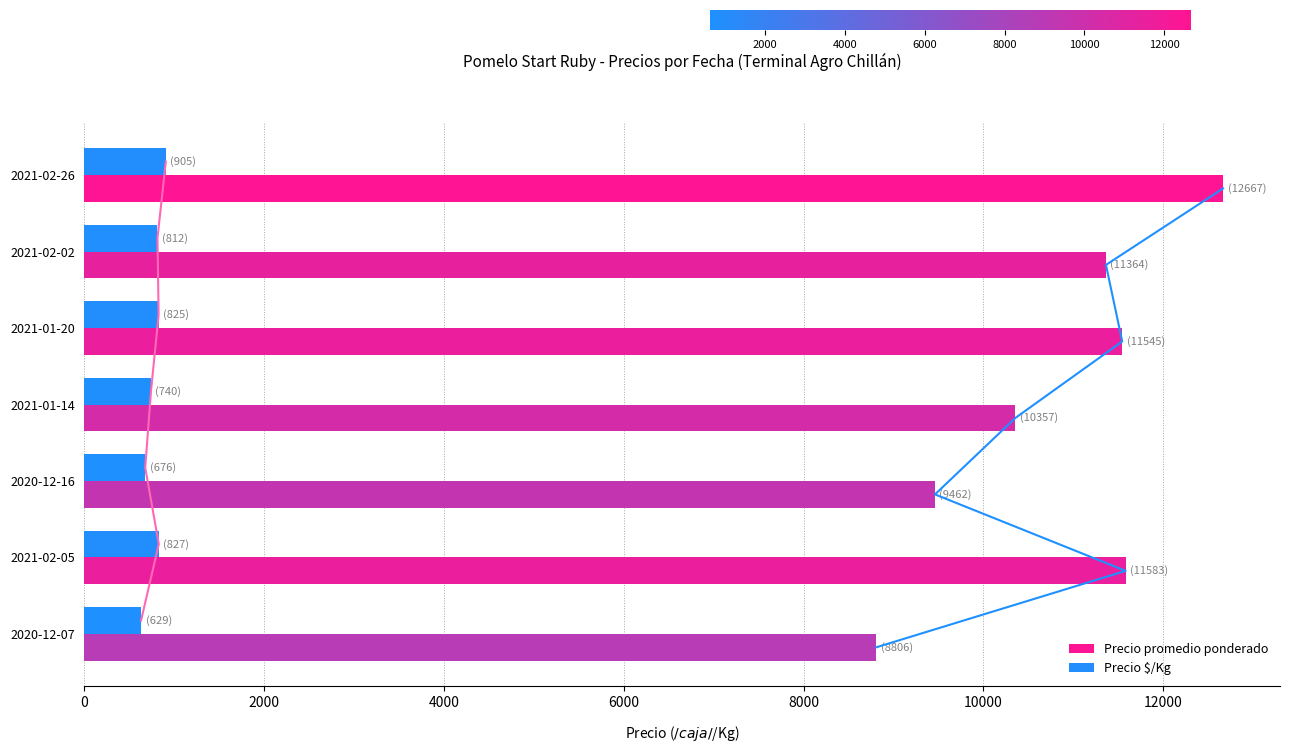

The value of Precio $/Kg at 2021-02-05 is 1252. True or false?

False